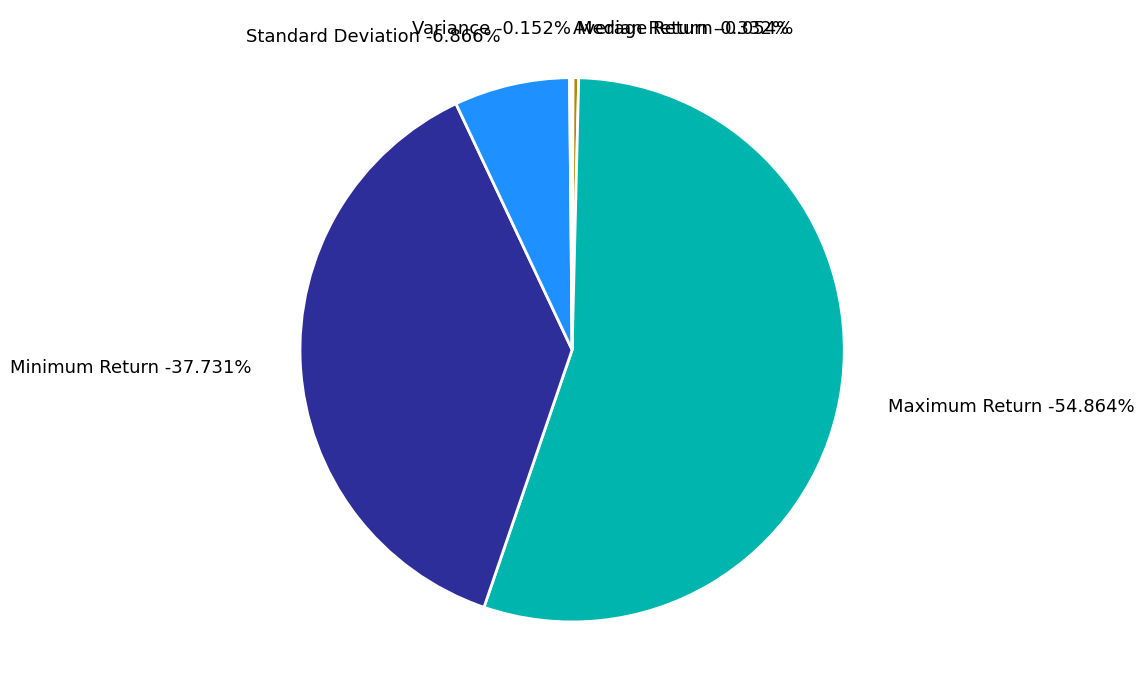

To the nearest percent, what is the difference between the largest and smallest slice percentages?

55%